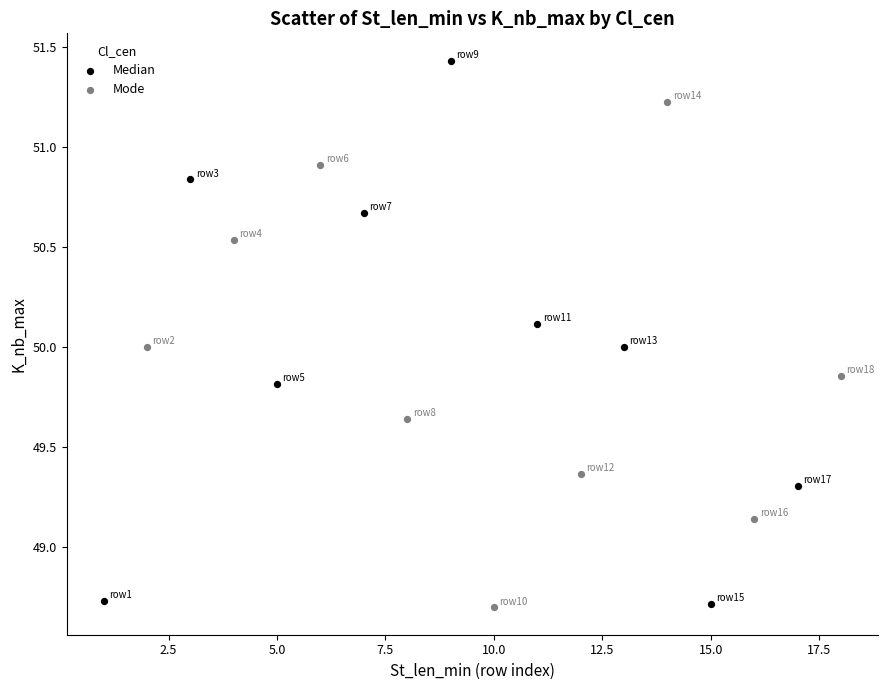

What are all the series names shown in the legend?

Median, Mode